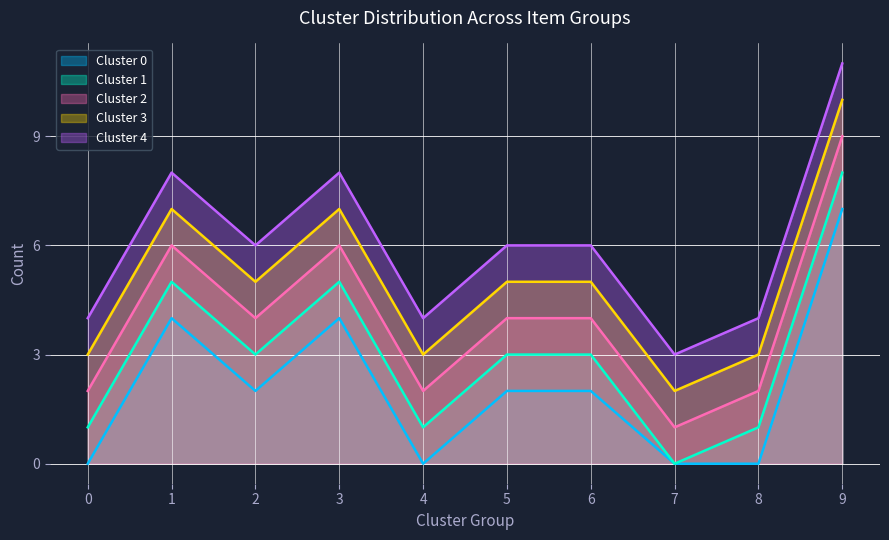

At which category is the sum across all series the highest?

9